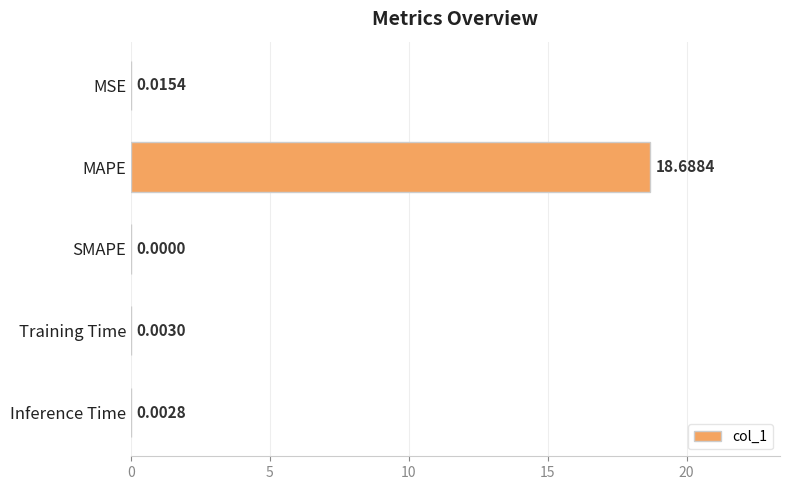

What is the sum of all values?

18.7